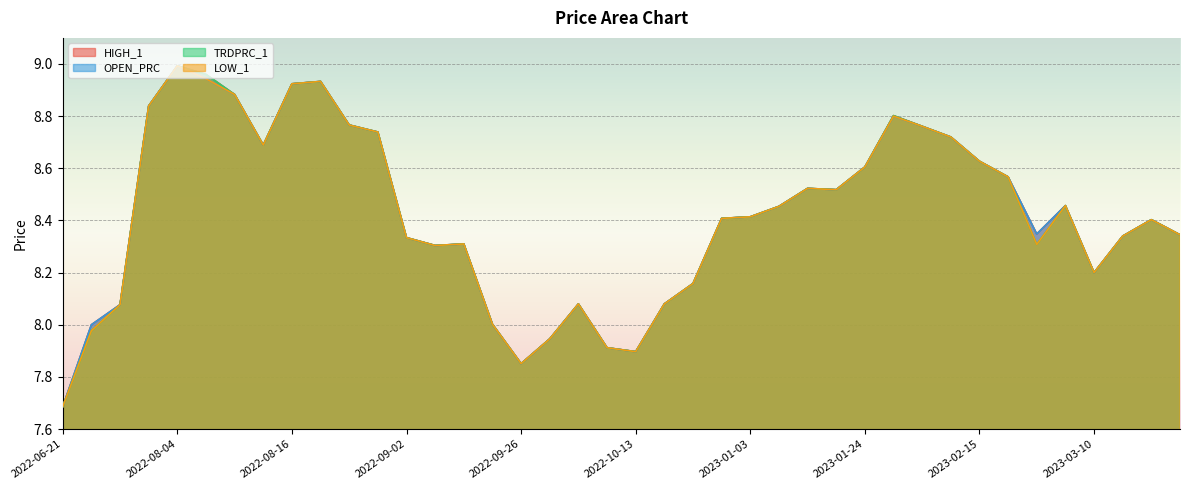

How many data points in HIGH_1 are less than 8?

5